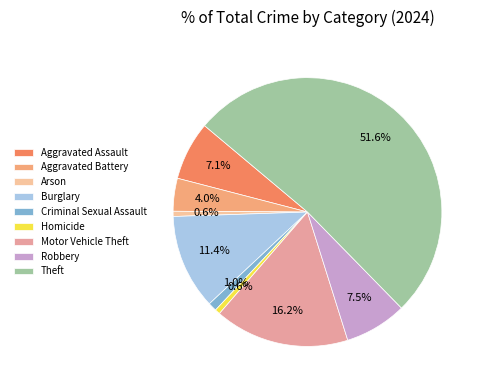

How many slices are in this pie chart?

9